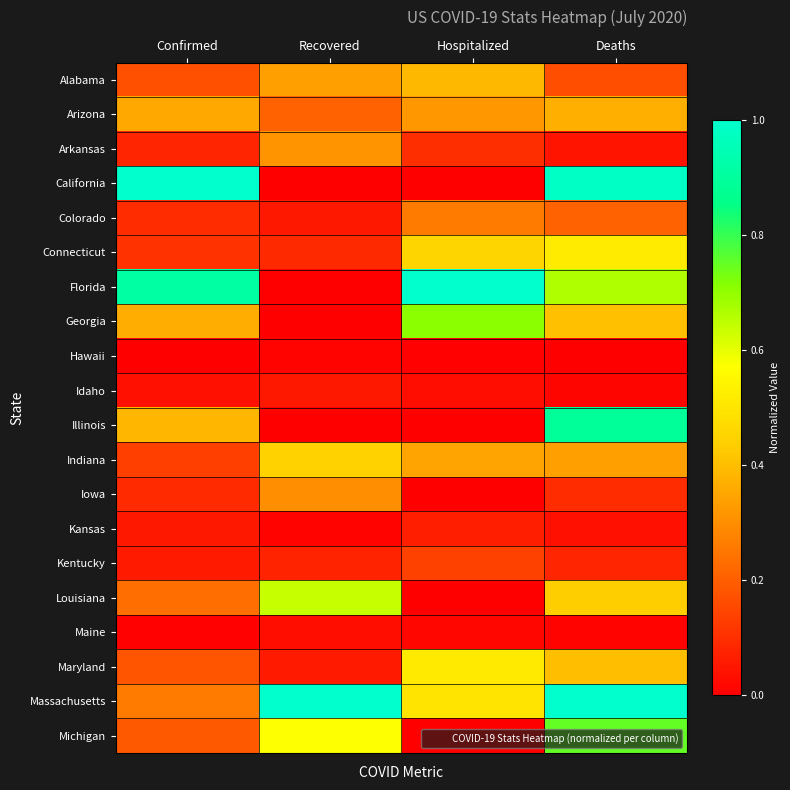

Reading left to right, list all the values displayed in this chart.

Alabama: Confirmed=0.2	Recovered=0.3	Hospitalized=0.4	Deaths=0.2
Arizona: Confirmed=0.4	Recovered=0.2	Hospitalized=0.3	Deaths=0.4
Arkansas: Confirmed=0.1	Recovered=0.3	Hospitalized=0.1	Deaths=0.0
California: Confirmed=1.0	Recovered=0.0	Hospitalized=0.0	Deaths=1.0
Colorado: Confirmed=0.1	Recovered=0.1	Hospitalized=0.3	Deaths=0.2
Connecticut: Confirmed=0.1	Recovered=0.1	Hospitalized=0.5	Deaths=0.5
Florida: Confirmed=0.9	Recovered=0.0	Hospitalized=1.0	Deaths=0.7
Georgia: Confirmed=0.4	Recovered=0.0	Hospitalized=0.7	Deaths=0.4
Hawaii: Confirmed=0.0	Recovered=0.0	Hospitalized=0.0	Deaths=0.0
Idaho: Confirmed=0.0	Recovered=0.1	Hospitalized=0.0	Deaths=0.0
Illinois: Confirmed=0.4	Recovered=0.0	Hospitalized=0.0	Deaths=0.9
Indiana: Confirmed=0.1	Recovered=0.4	Hospitalized=0.3	Deaths=0.3
Iowa: Confirmed=0.1	Recovered=0.3	Hospitalized=0.0	Deaths=0.1
Kansas: Confirmed=0.1	Recovered=0.0	Hospitalized=0.1	Deaths=0.0
Kentucky: Confirmed=0.1	Recovered=0.1	Hospitalized=0.1	Deaths=0.1
Louisiana: Confirmed=0.2	Recovered=0.6	Hospitalized=0.0	Deaths=0.4
Maine: Confirmed=0.0	Recovered=0.0	Hospitalized=0.0	Deaths=0.0
Maryland: Confirmed=0.2	Recovered=0.1	Hospitalized=0.5	Deaths=0.4
Massachusetts: Confirmed=0.3	Recovered=1.0	Hospitalized=0.5	Deaths=1.0
Michigan: Confirmed=0.2	Recovered=0.6	Hospitalized=0.0	Deaths=0.8